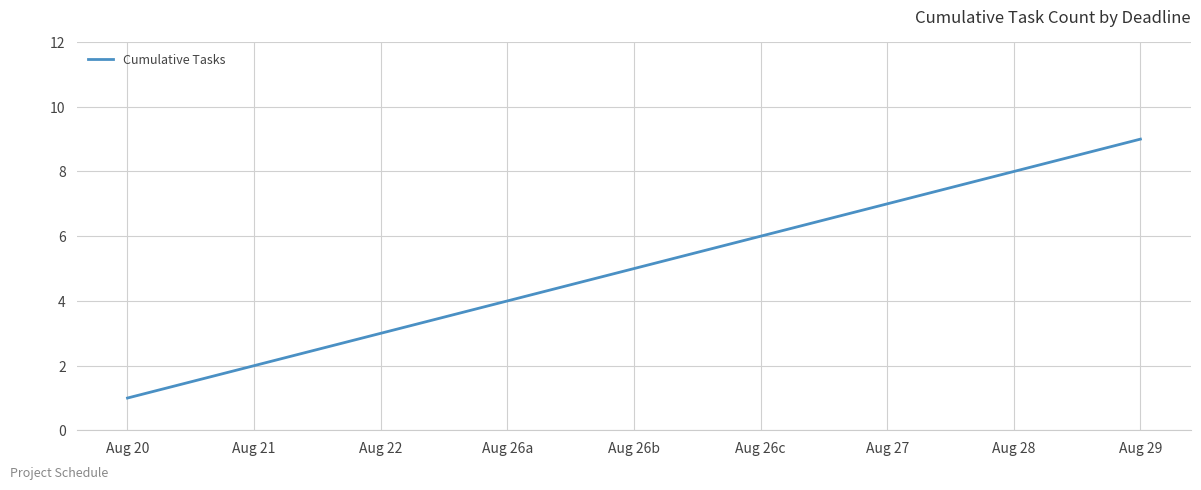

True or false: the data shows 8 at Aug 26c.

False